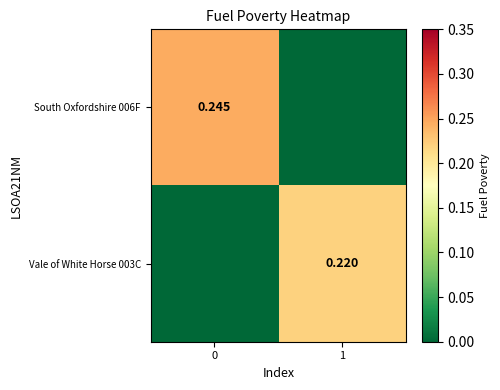

Reading left to right, list all the values displayed in this chart.

row_0: 0=0.2	1=0.0
row_1: 0=0.0	1=0.2